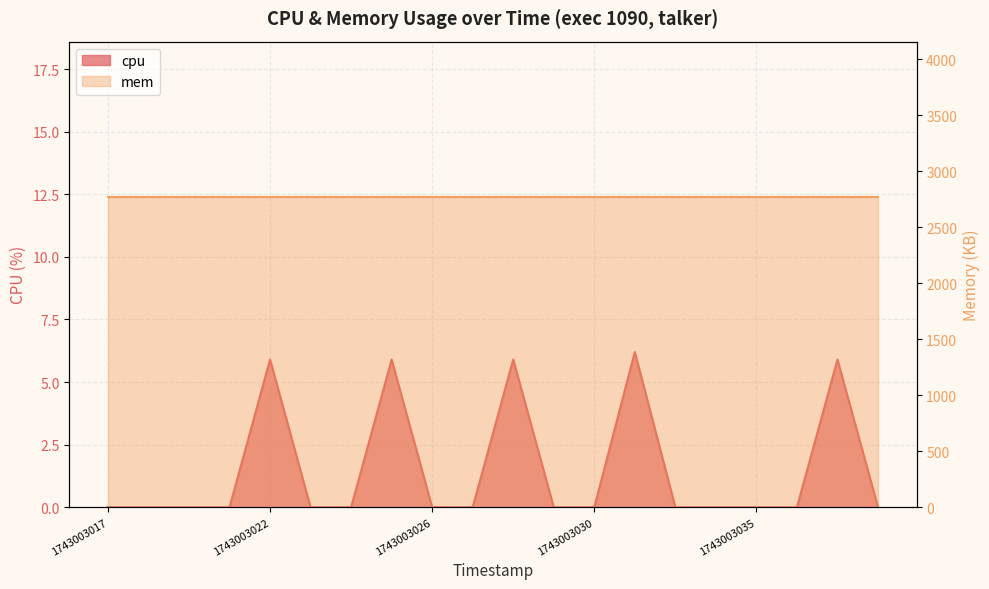

The chart shows a value of 10.2 at 1743003028. True or false?

False